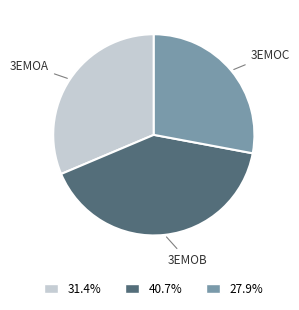

Is there a majority slice in this chart?

No